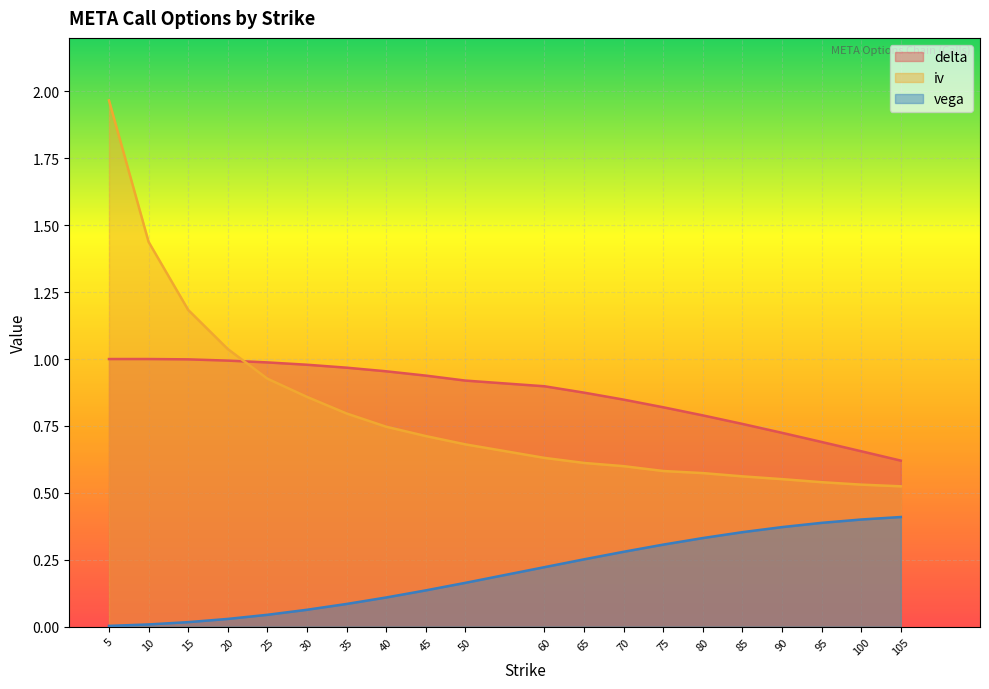

At which category is the sum across all series the highest?

5